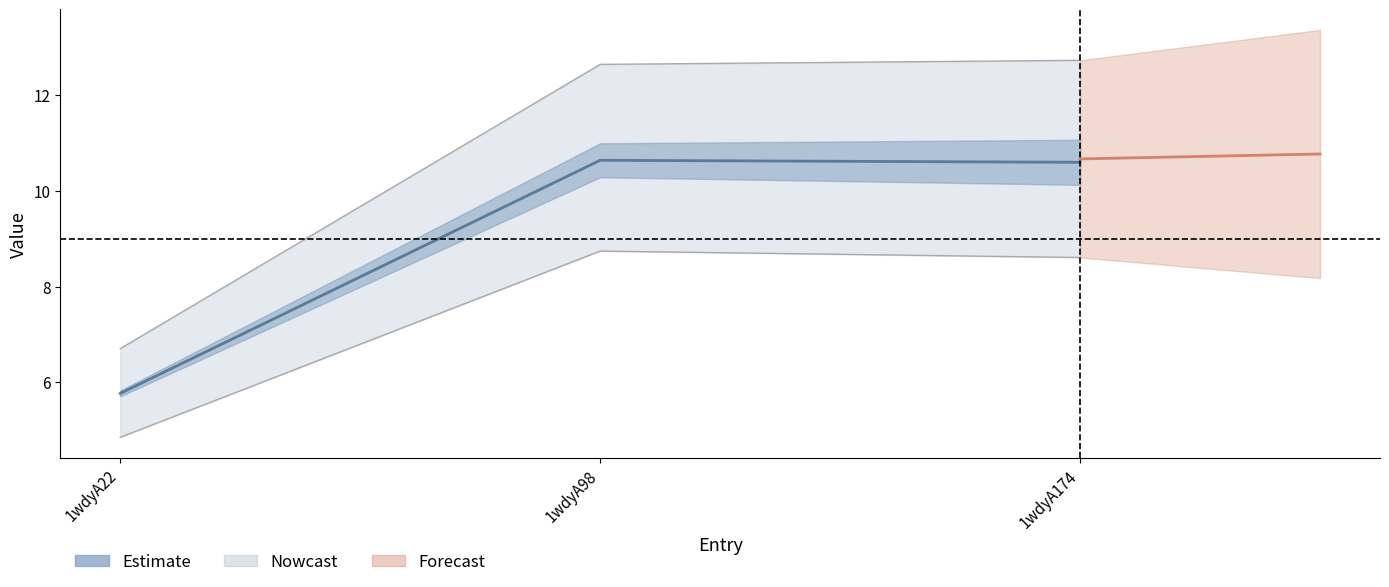

Reading left to right, list all the values displayed in this chart.

5.8	10.6	10.6